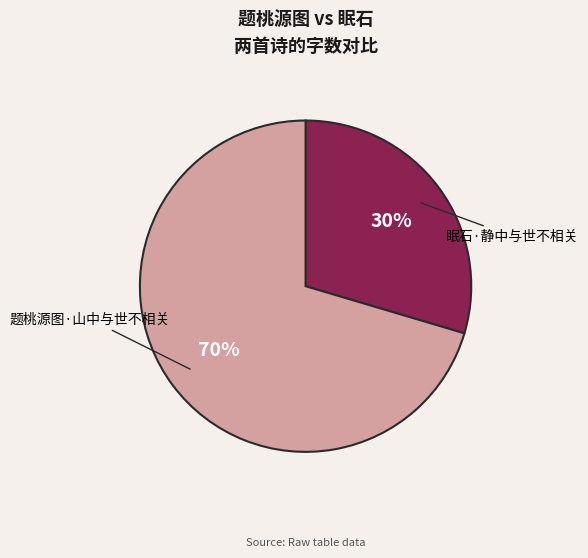

To the nearest percent, what is the average slice percentage?

50%